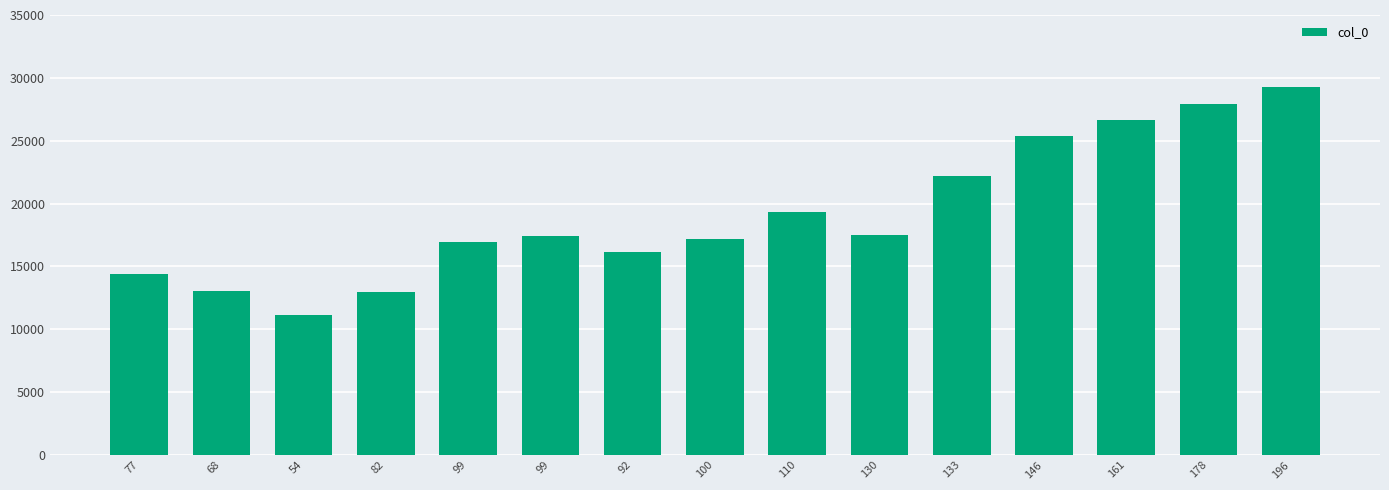

At which label does the data first exceed 17377?

110